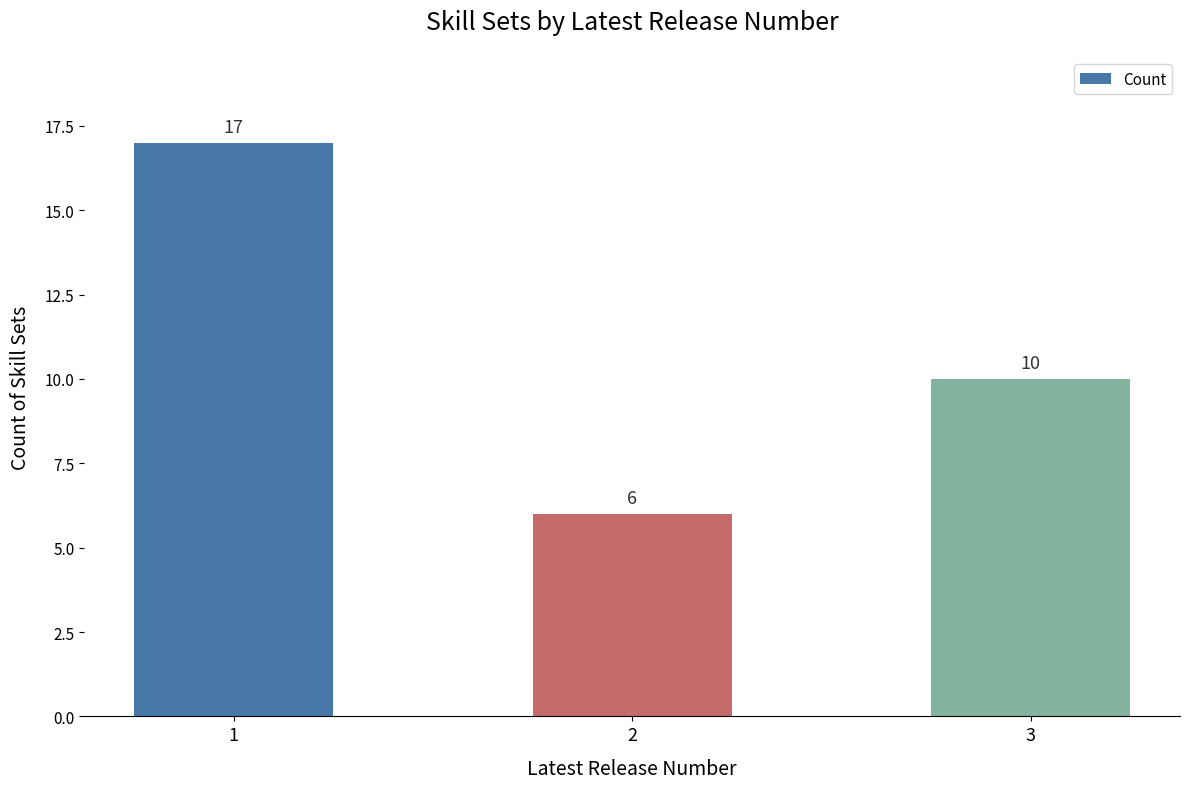

The chart shows a value of 17 at 1. True or false?

True